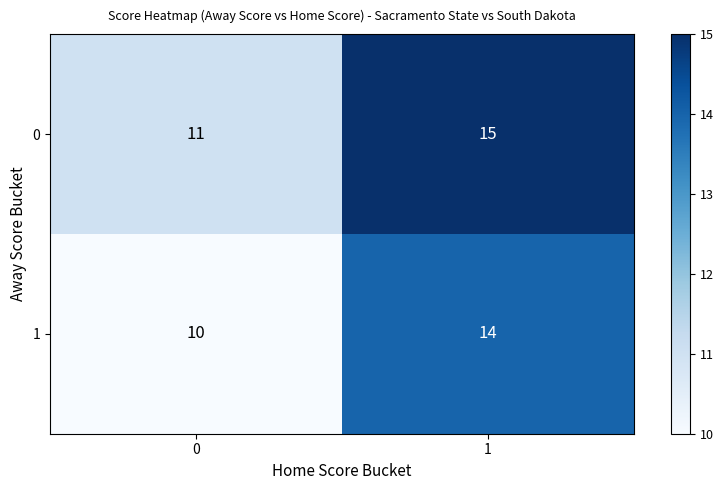

What is the sum of the 0 values at 1 and 0?

26